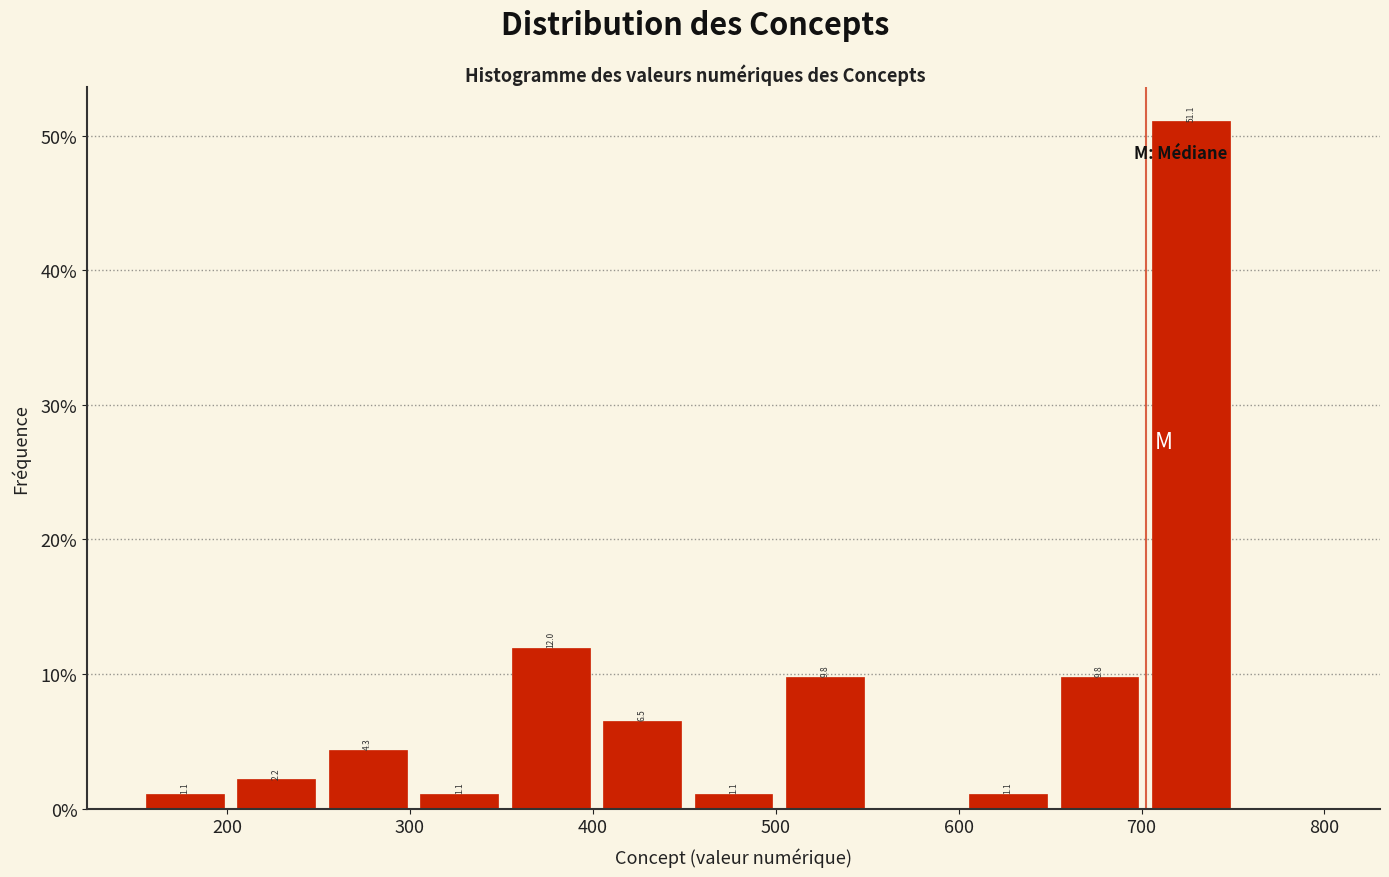

Which range on the x-axis has the tallest bar?

702 to 752